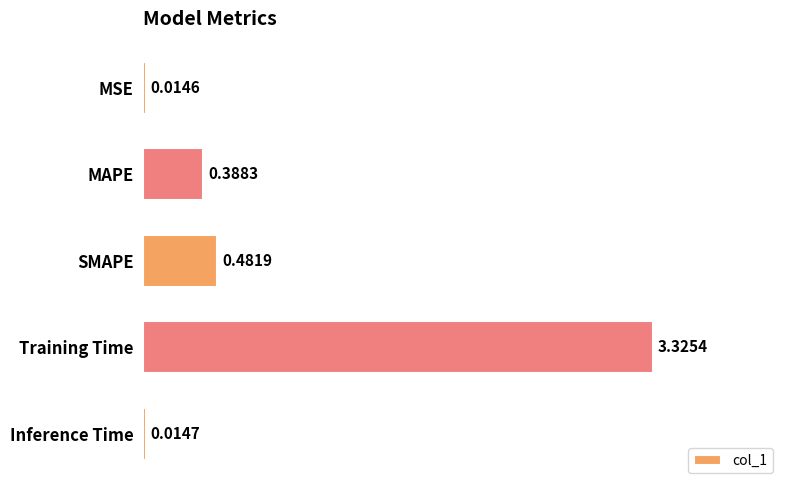

What is the label of the 1st bar from the bottom?

Inference Time